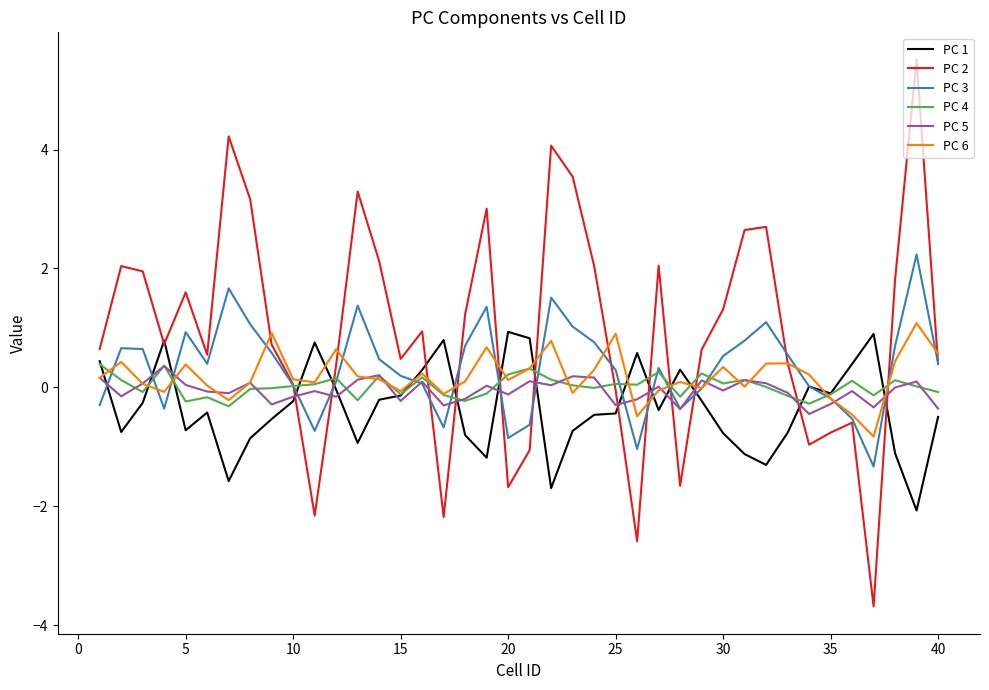

After their last crossing, which series has the higher values: PC 2 or PC 5?

PC 2